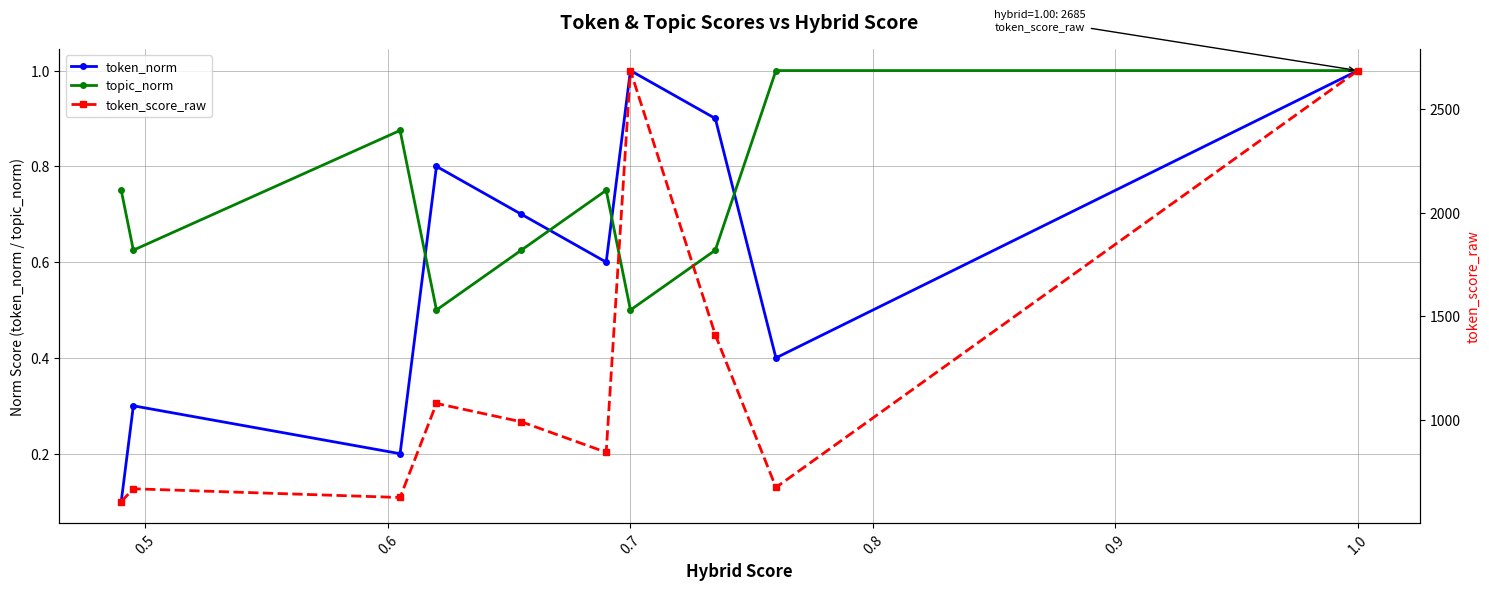

How many interior local peaks does the topic_norm series have?

2